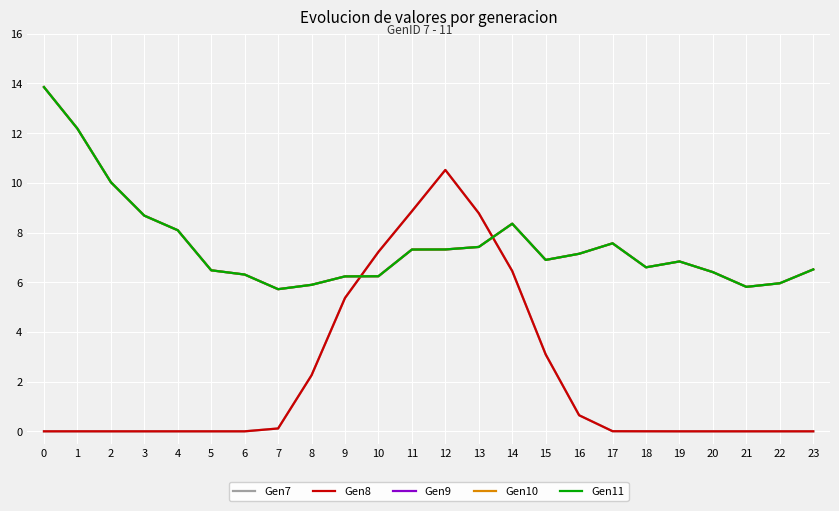

Does the chart display data point markers on the line(s)?

No